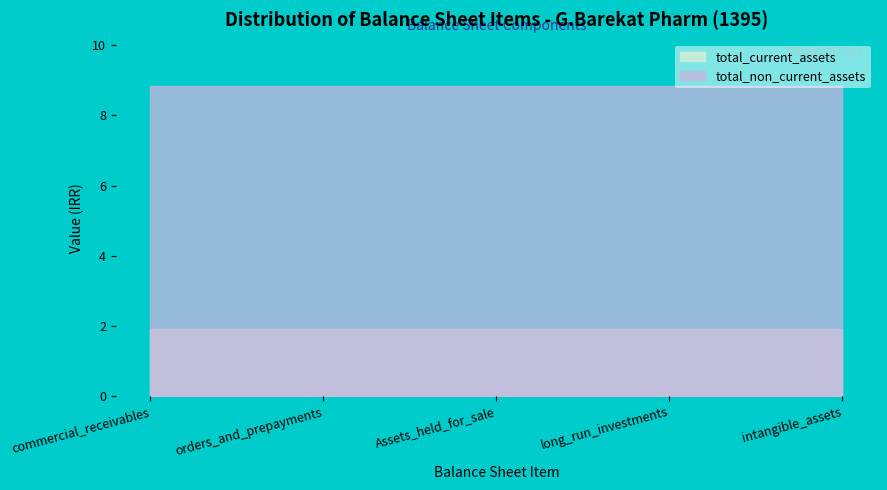

What is the label of the 1st point from the left?

commercial_receivables